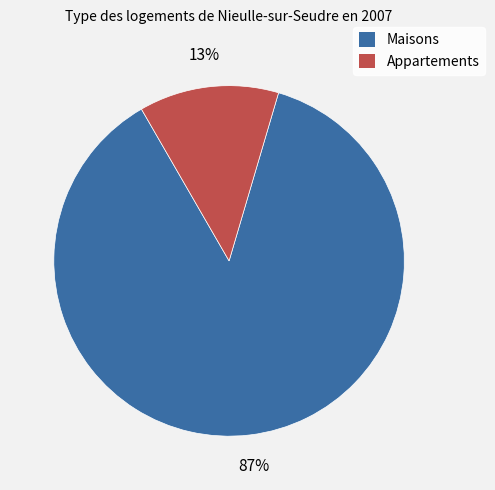

Is there a majority slice in this chart?

Yes